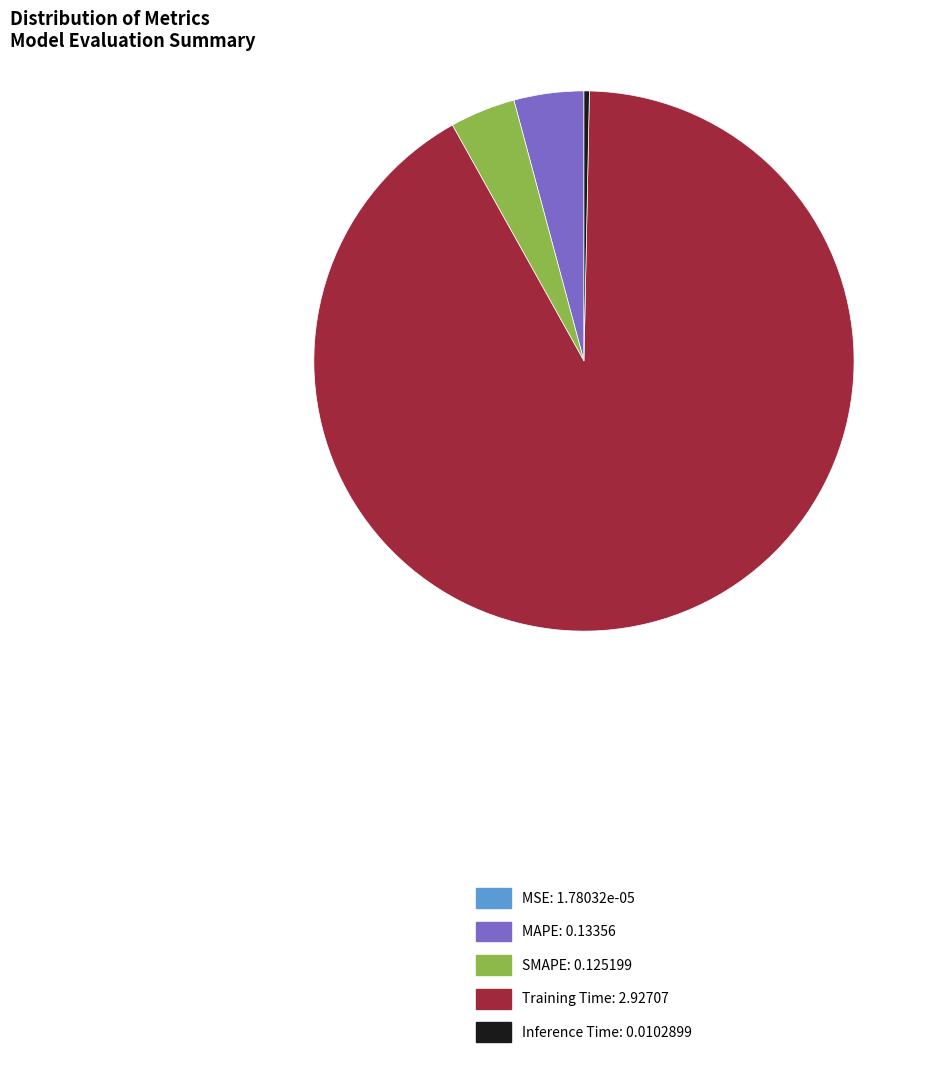

True or false: Inference Time accounts for 0% of the total.

True